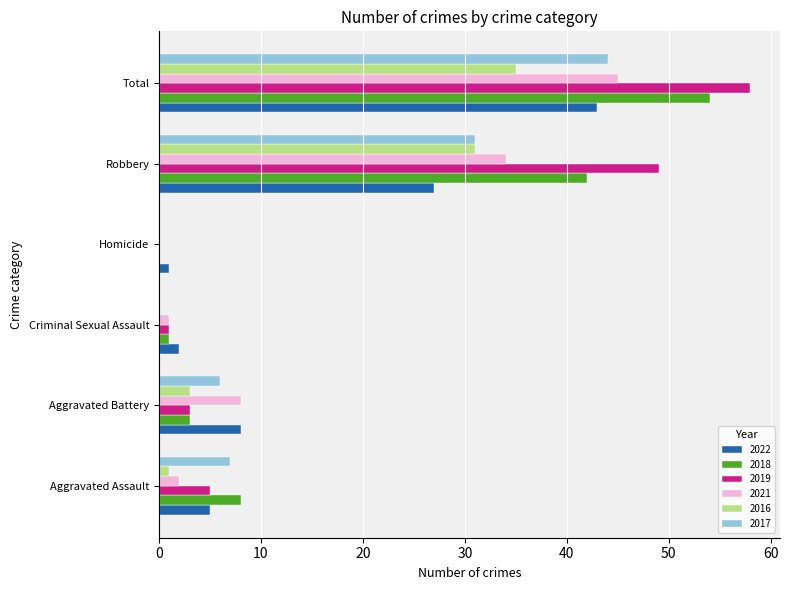

The value of 2017 at Criminal Sexual Assault is 0. True or false?

True